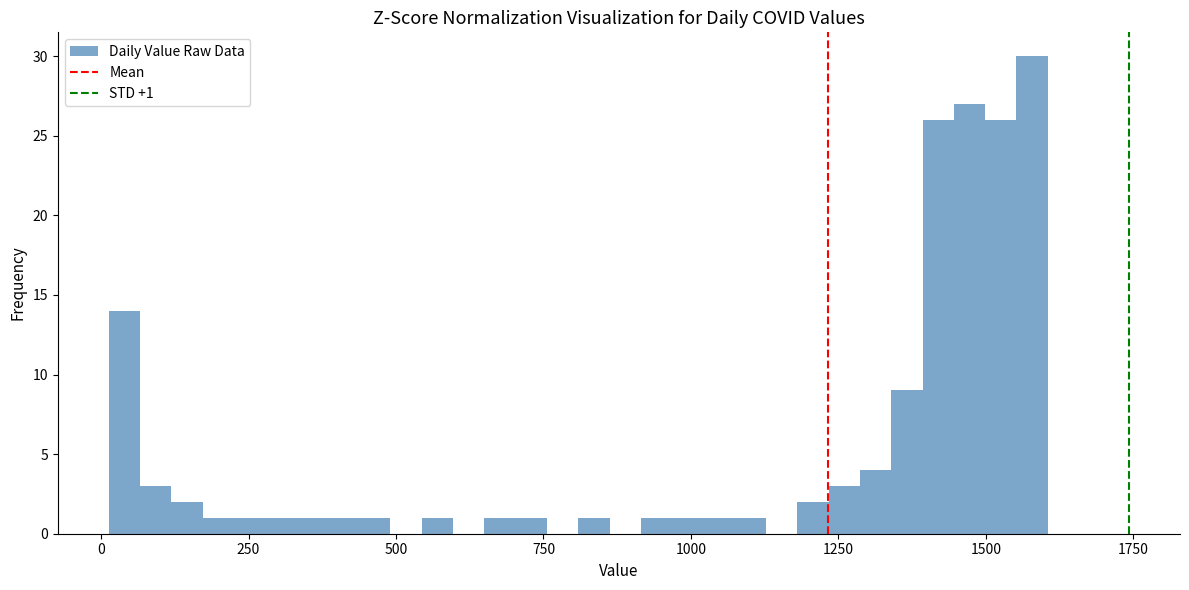

Around what value on the x-axis is the tallest bar? Give the approximate position of its centre, as read against the axis.

1600